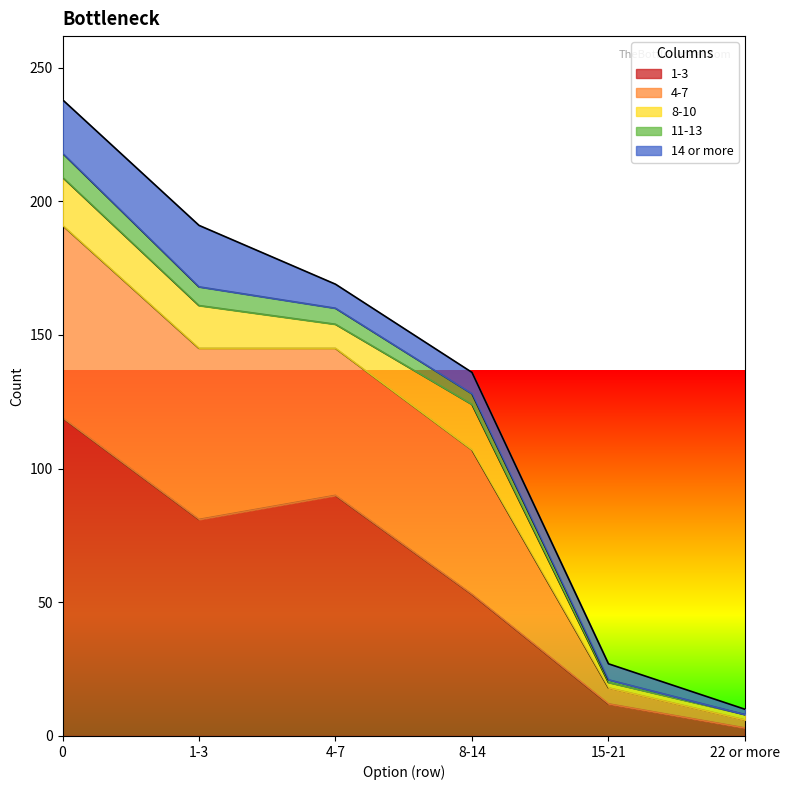

Is the value of 11-13 at 4-7 greater than the value of 4-7 at 22 or more?

Yes